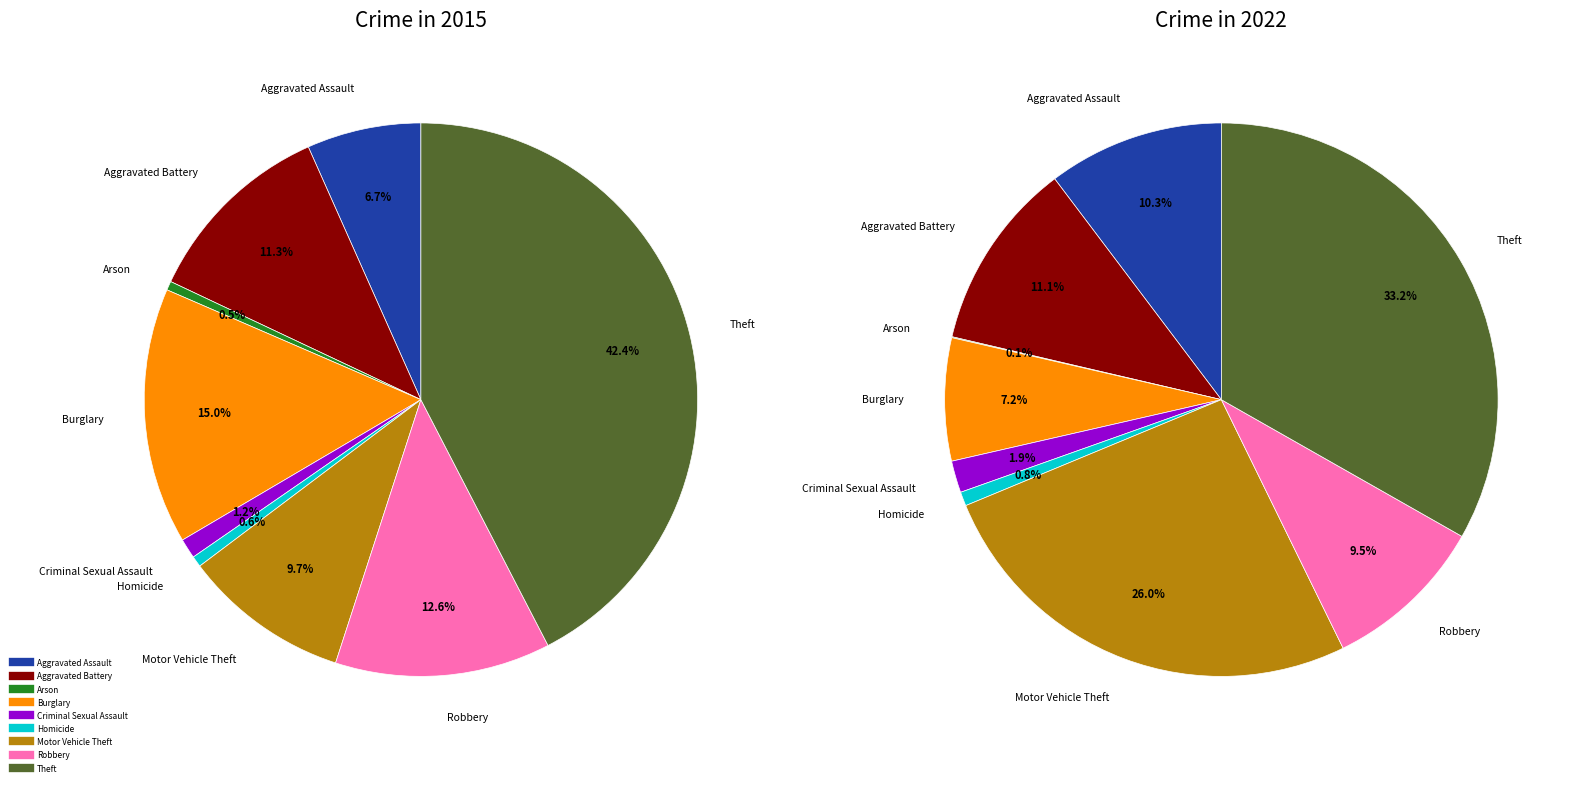

Does Aggravated Assault account for over 50% of the chart?

No